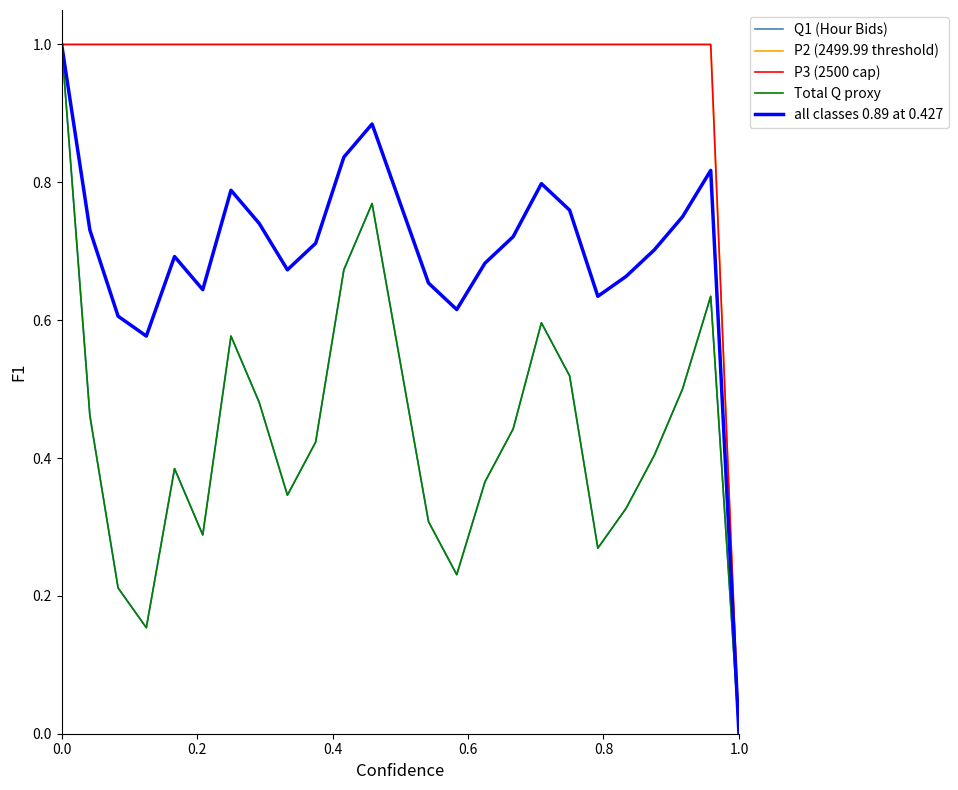

True or false: P3 (2500 cap) has more than 2 points higher than both neighbors.

False